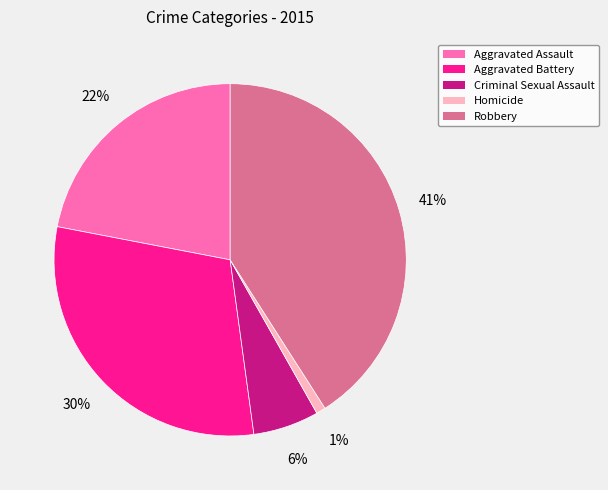

To the nearest percent, what is the difference between the Homicide and Criminal Sexual Assault slice percentages?

5%